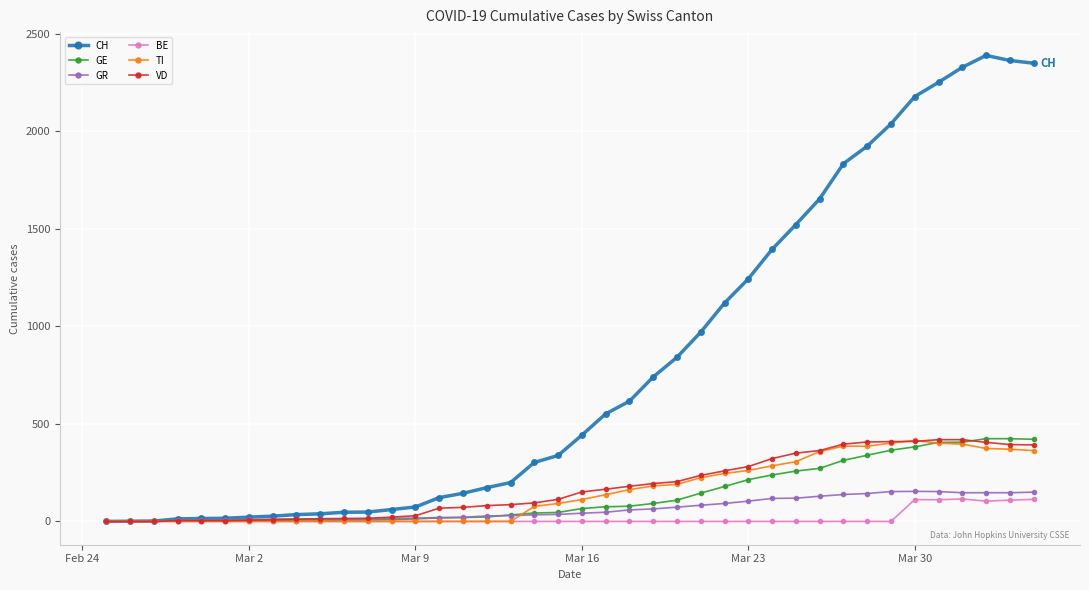

What is the highest value of the CH series?

2388